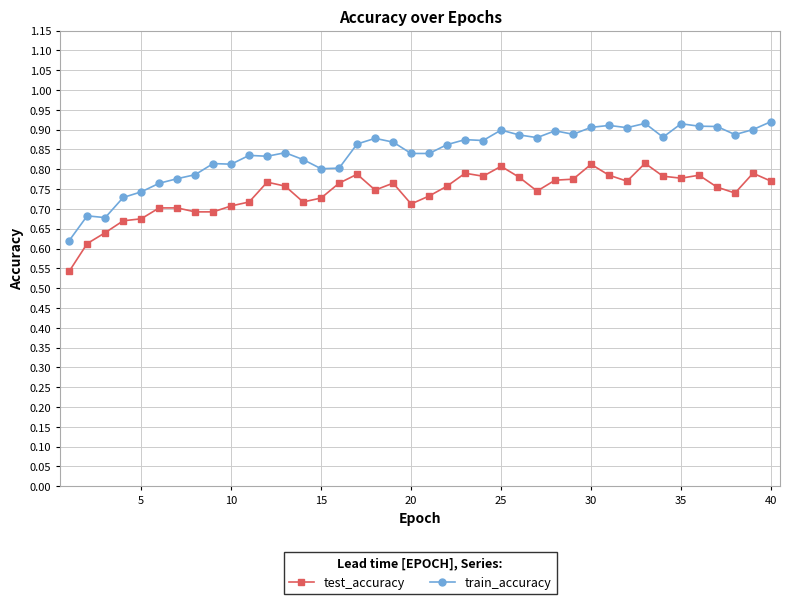

True or false: train_accuracy and test_accuracy cross at least once.

False